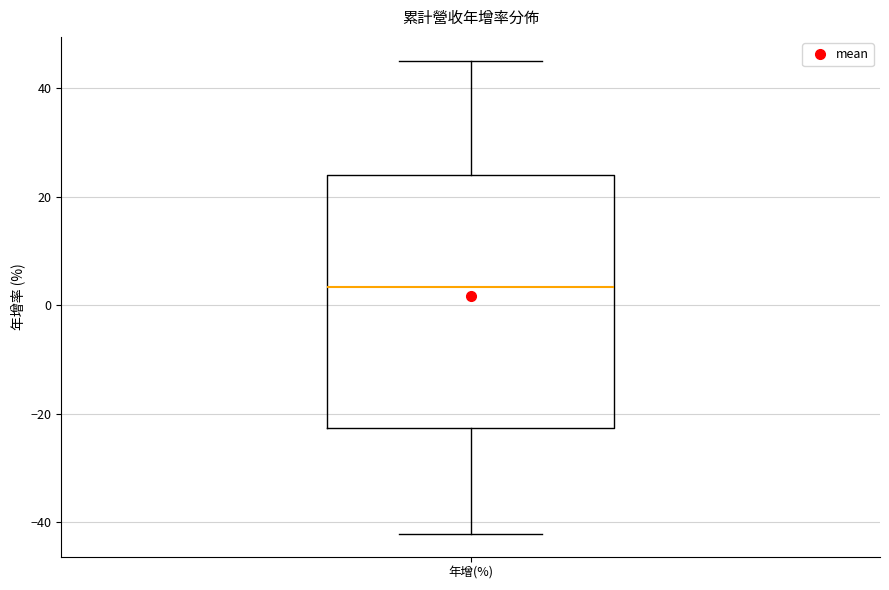

Transcribe this box plot: give where the median line is, the range the box spans, and where the two whiskers end, as read against the y-axis. The values are not printed on the chart, so give them approximately, as read against the axis.

median 4, box -22 to 24, whiskers -42 to 46